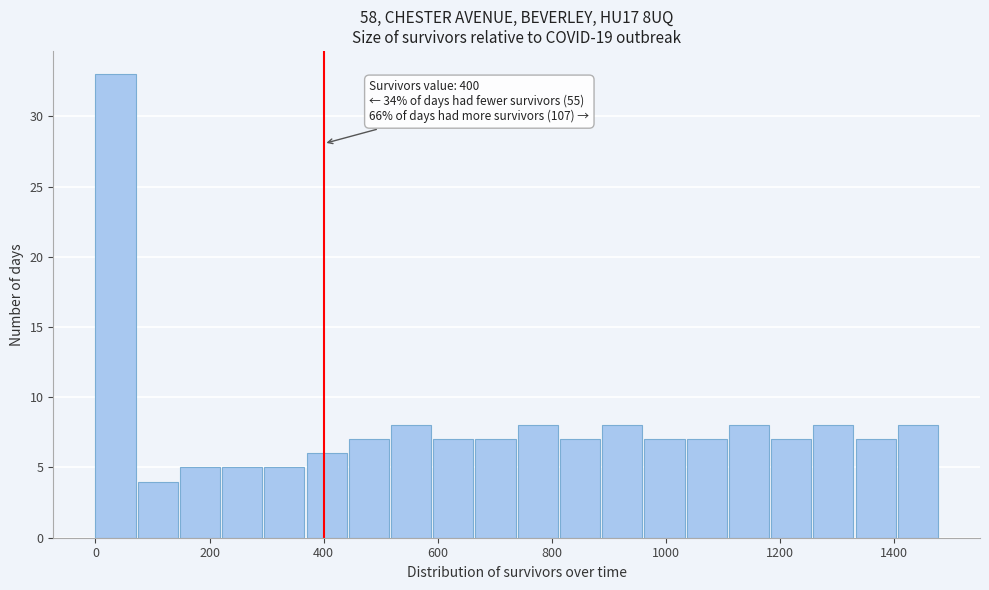

Read against the x-axis, roughly where is the centre of the tallest bar?

40